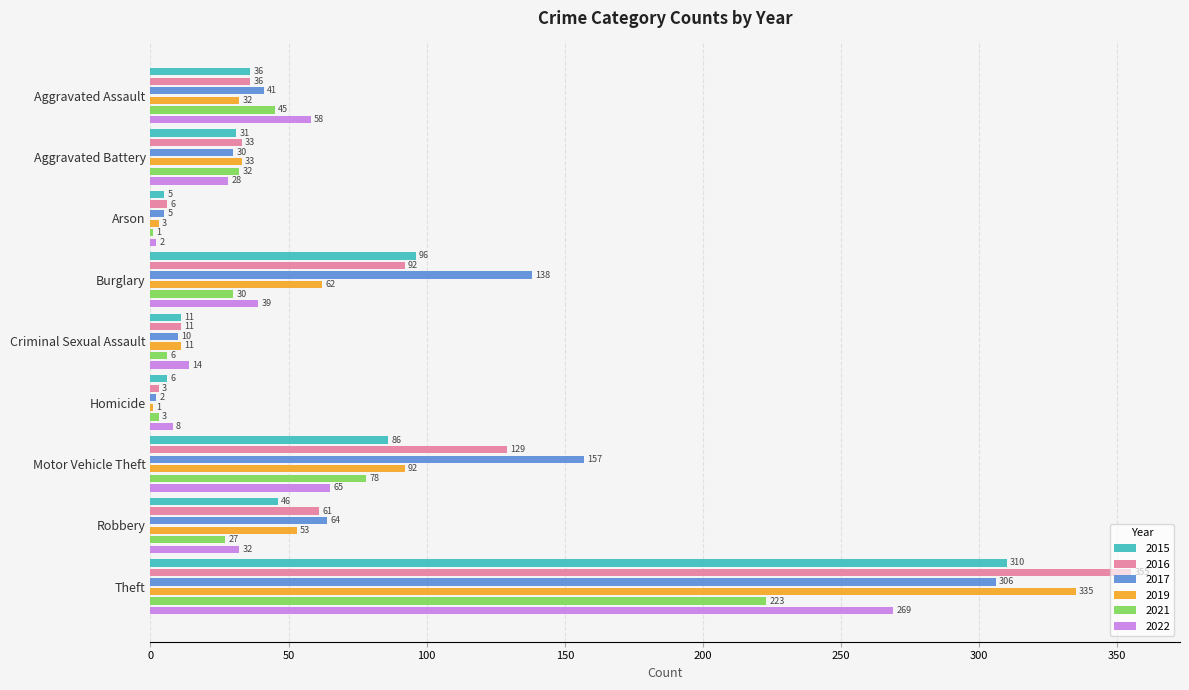

True or false: 2021 has a value of 223 at Theft.

True